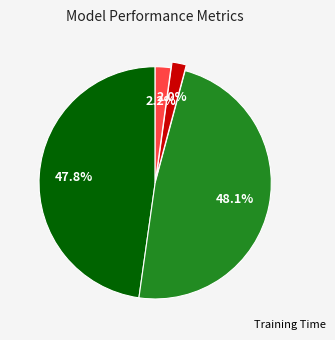

Rank the categories by value from highest to lowest.

SMAPE, MAPE, Inference Time, Training Time